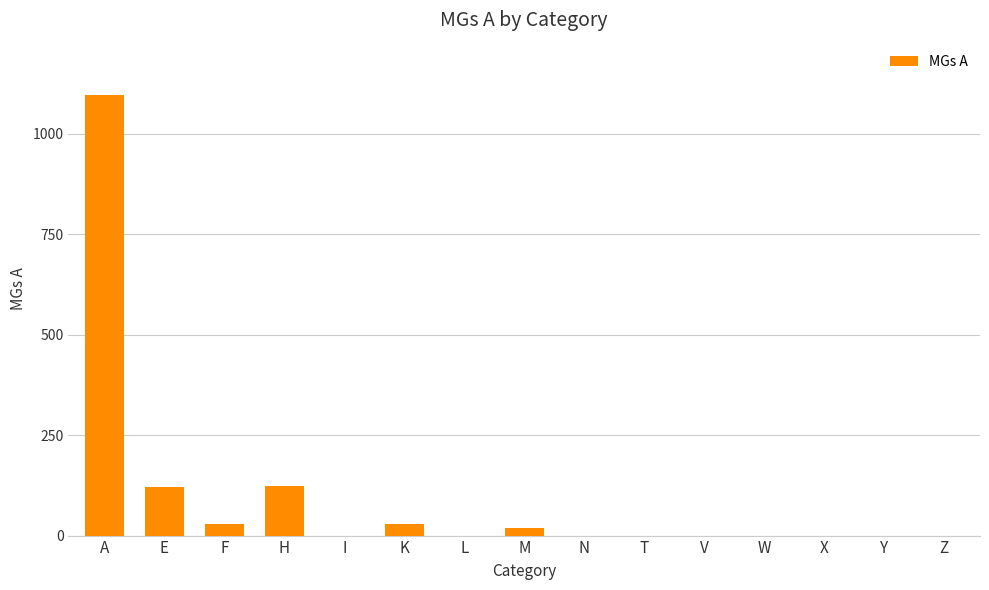

The value at A is 324. True or false?

False